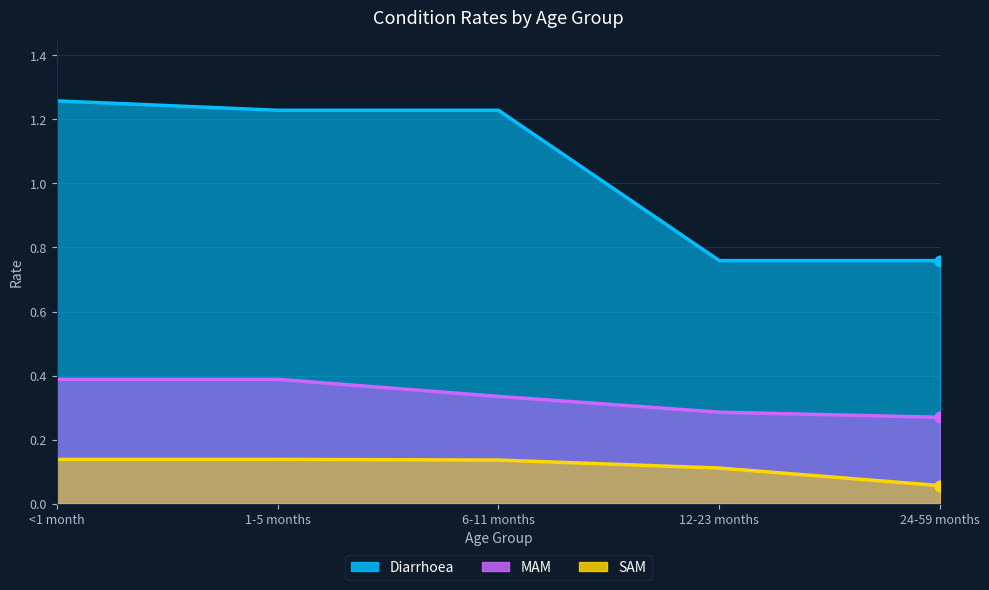

Which series reaches the maximum Y coordinate?

Diarrhoea